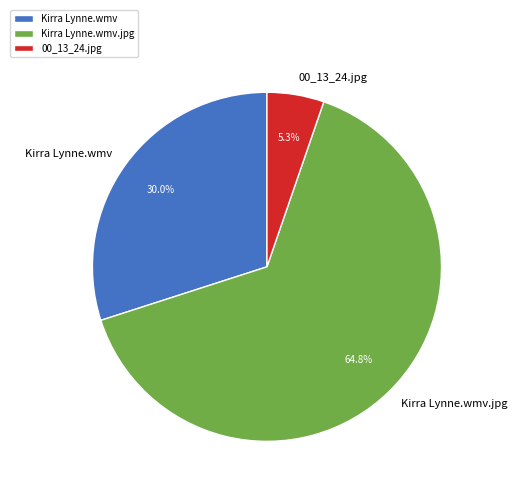

Combined, do Kirra Lynne.wmv and Kirra Lynne.wmv.jpg account for over 50%?

Yes